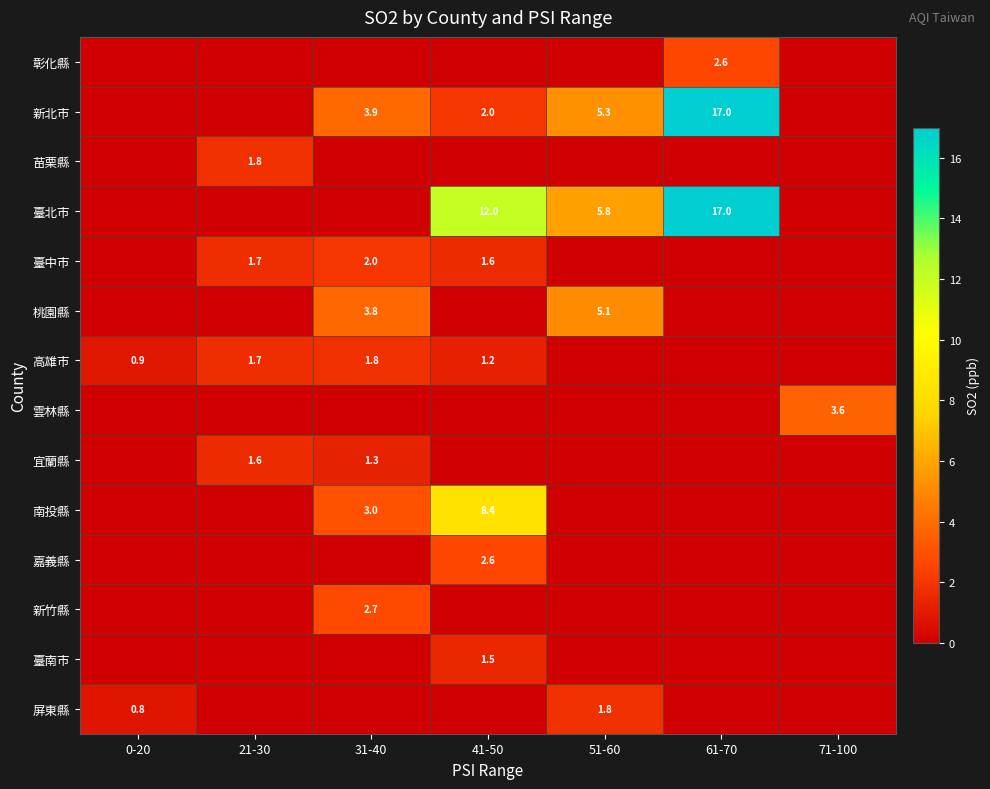

At which category is the sum across all series the highest?

61-70